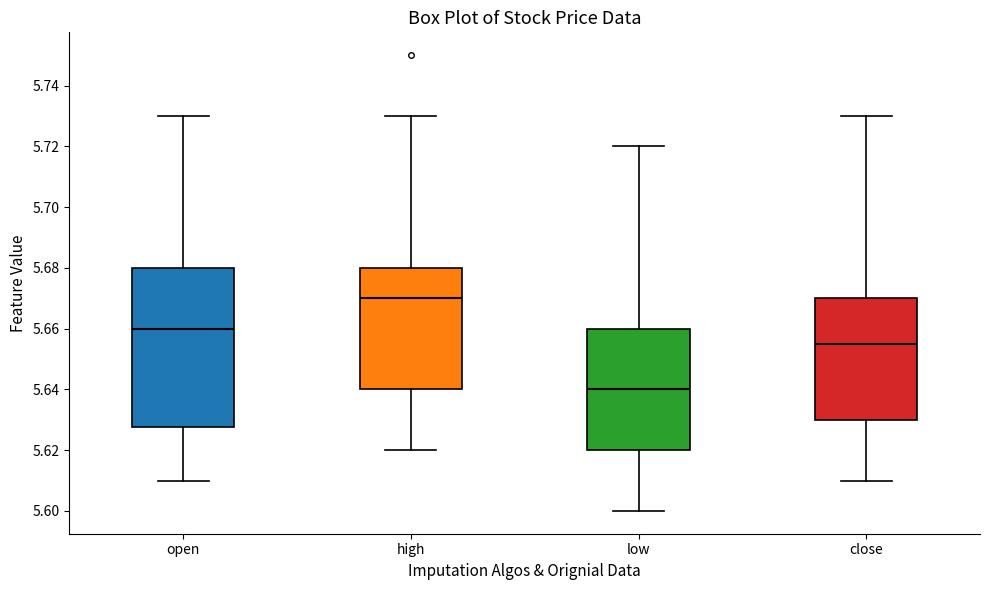

Which box is the tallest, from its lower edge to its upper edge?

open